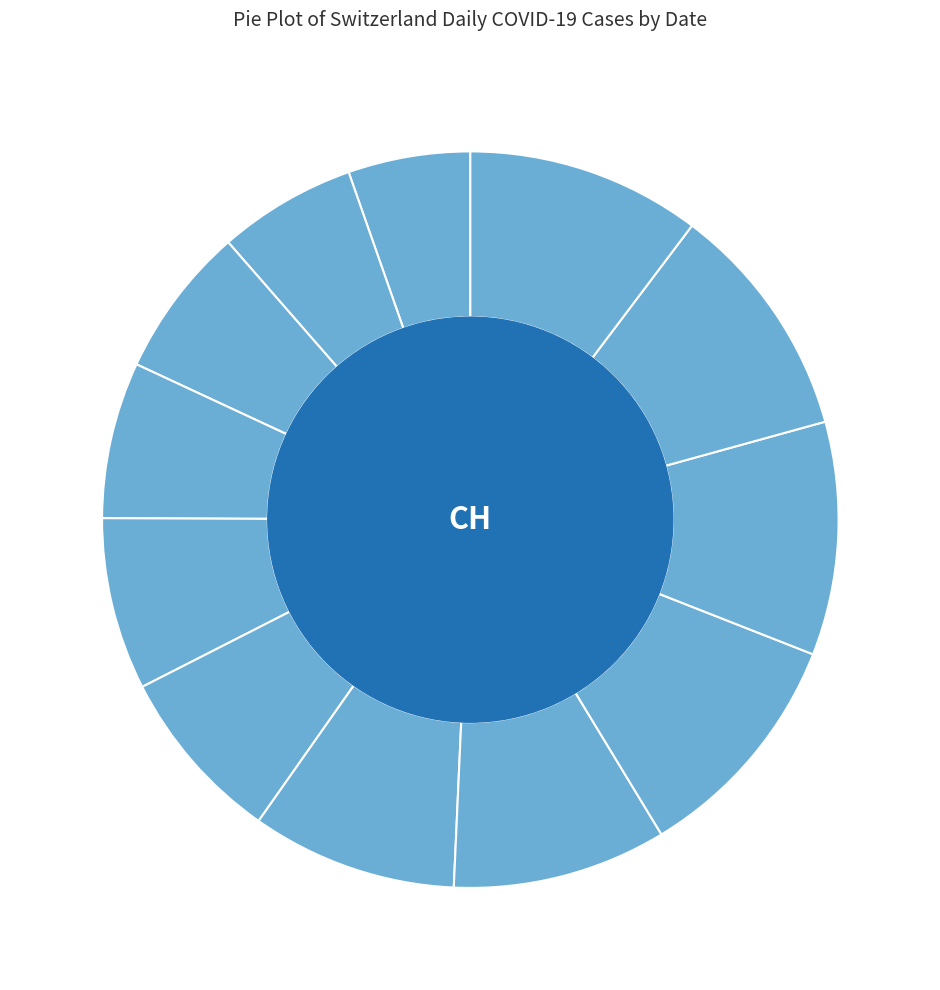

How many segments does this pie chart have?

12